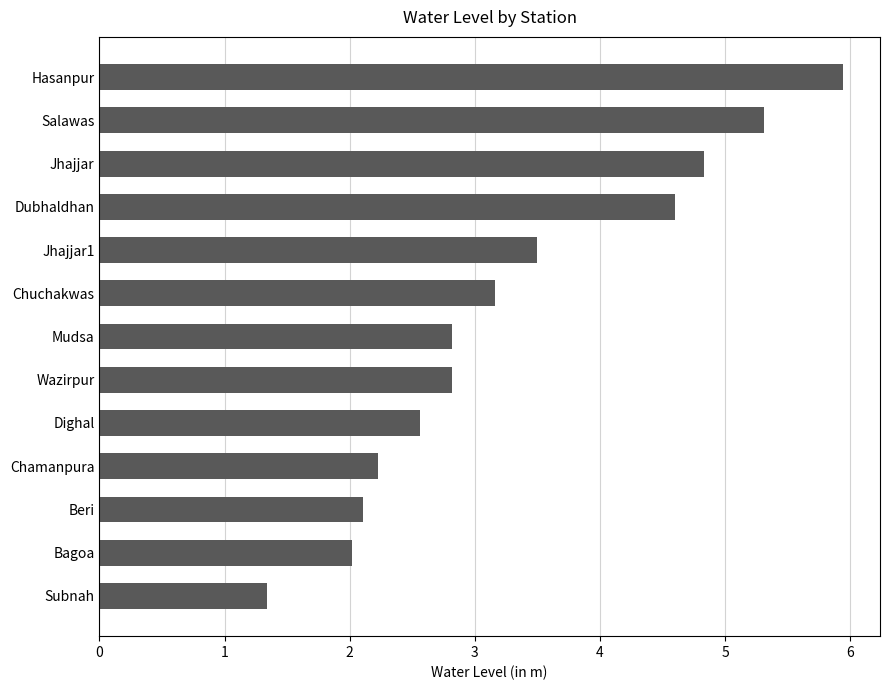

True or false: the data shows 1.9 at Wazirpur.

False